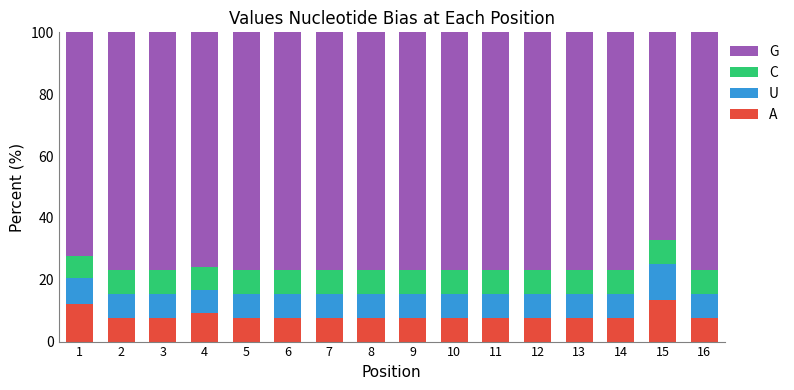

The value of A at 3 is 7.7. True or false?

True